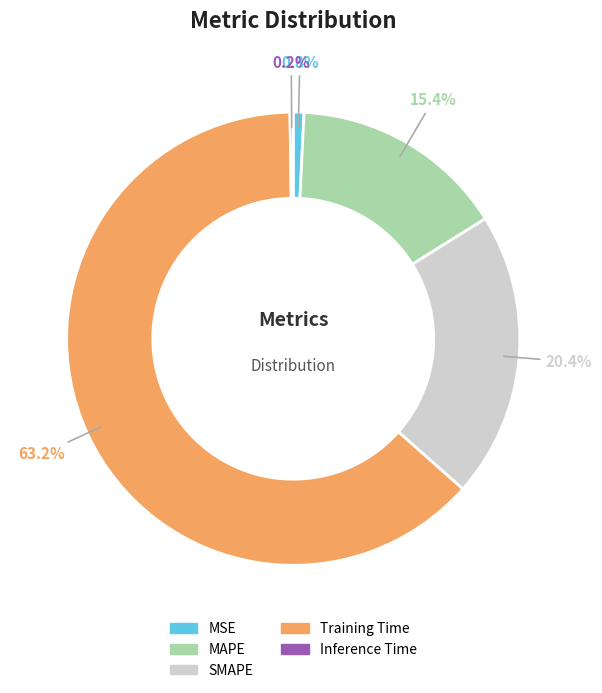

Which slice represents more than half of the pie?

Training Time